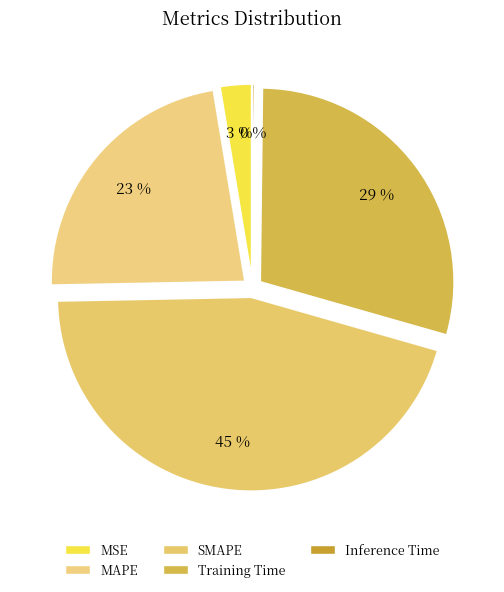

Rank the categories by value from highest to lowest.

SMAPE, Training Time, MAPE, MSE, Inference Time